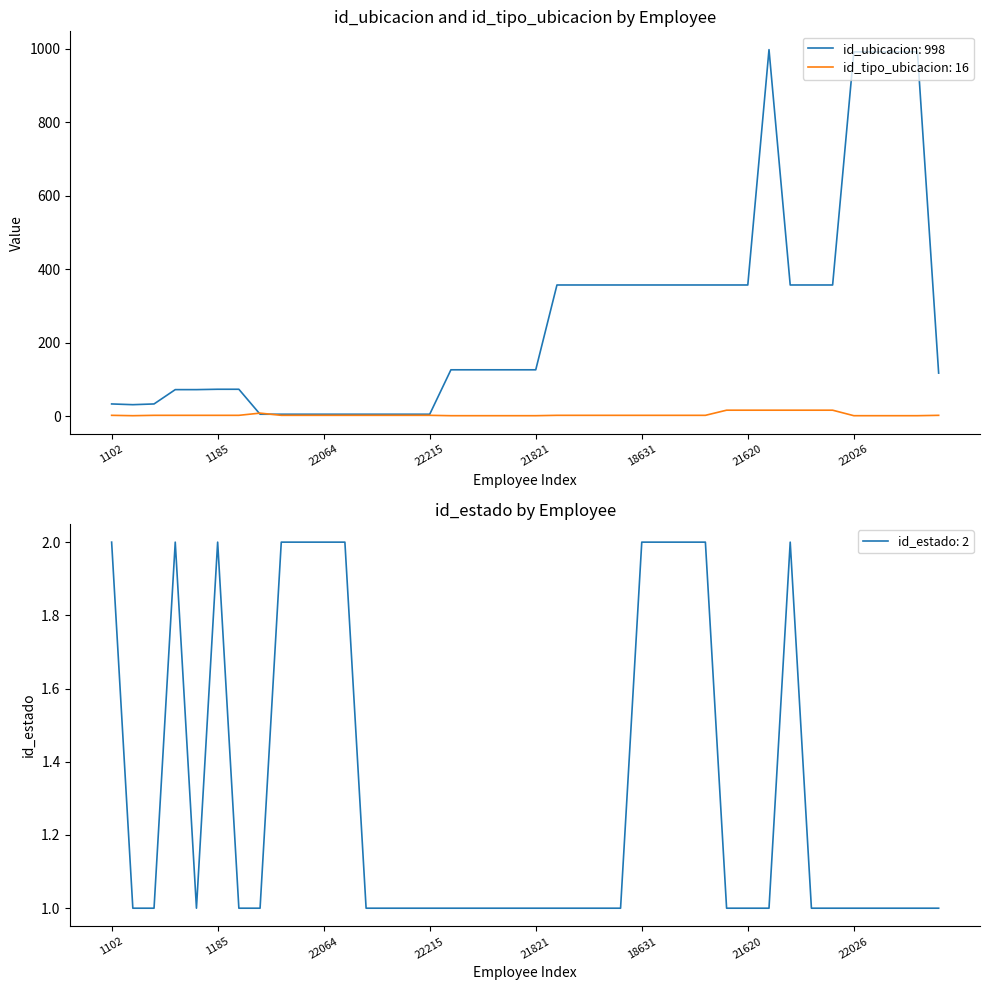

In id_tipo_ubicacion, how many points are higher than both neighbors (excluding endpoints)?

1